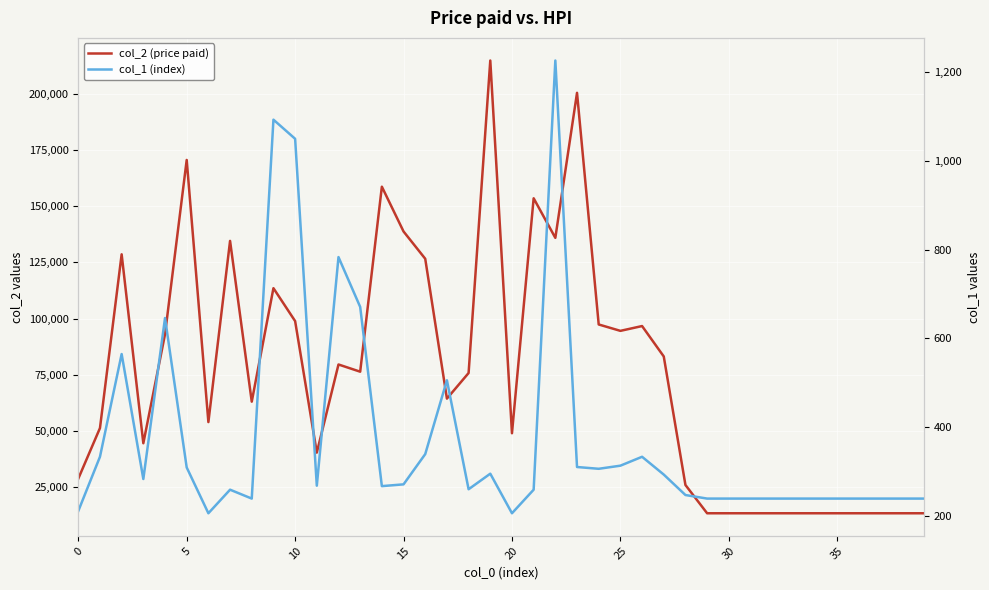

What is the sum of all col_2 (price paid) values?

3039911